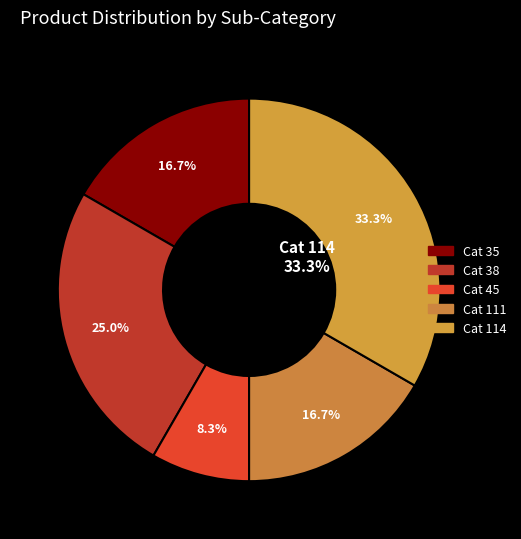

Is 301306 the majority of the pie?

No